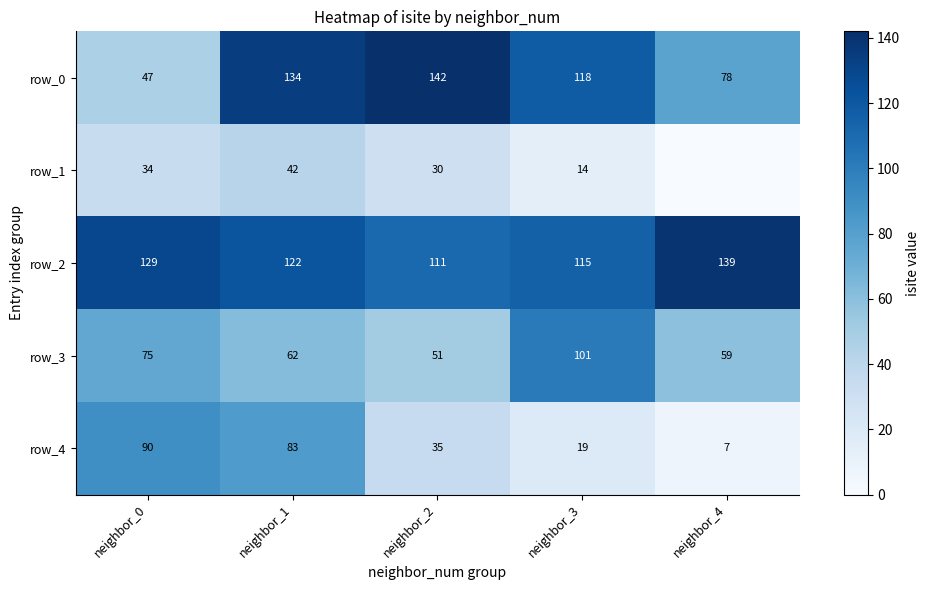

Is it true that row_0 equals 189 at neighbor_2?

False